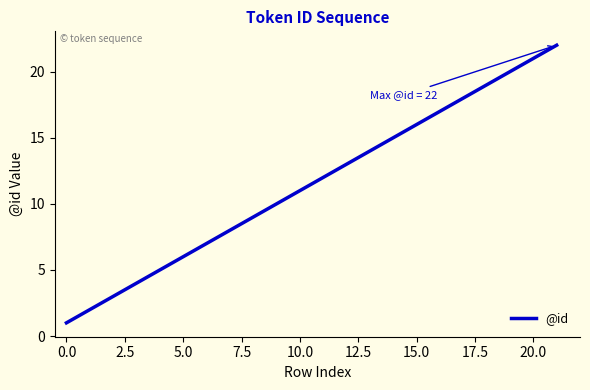

What is the maximum value shown in the chart?

22.0